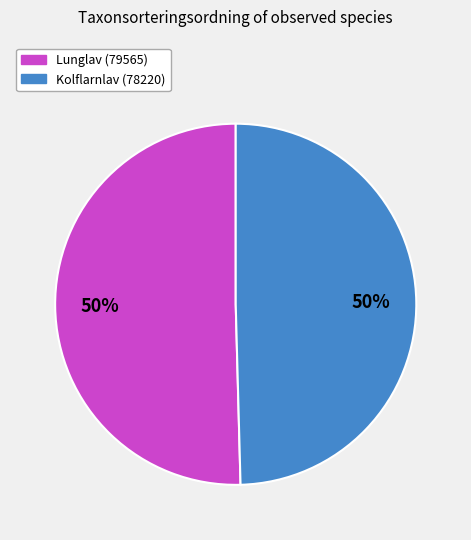

What is the ratio of the value at Kolflarnlav (78220) to the value at Lunglav (79565)?

1.0